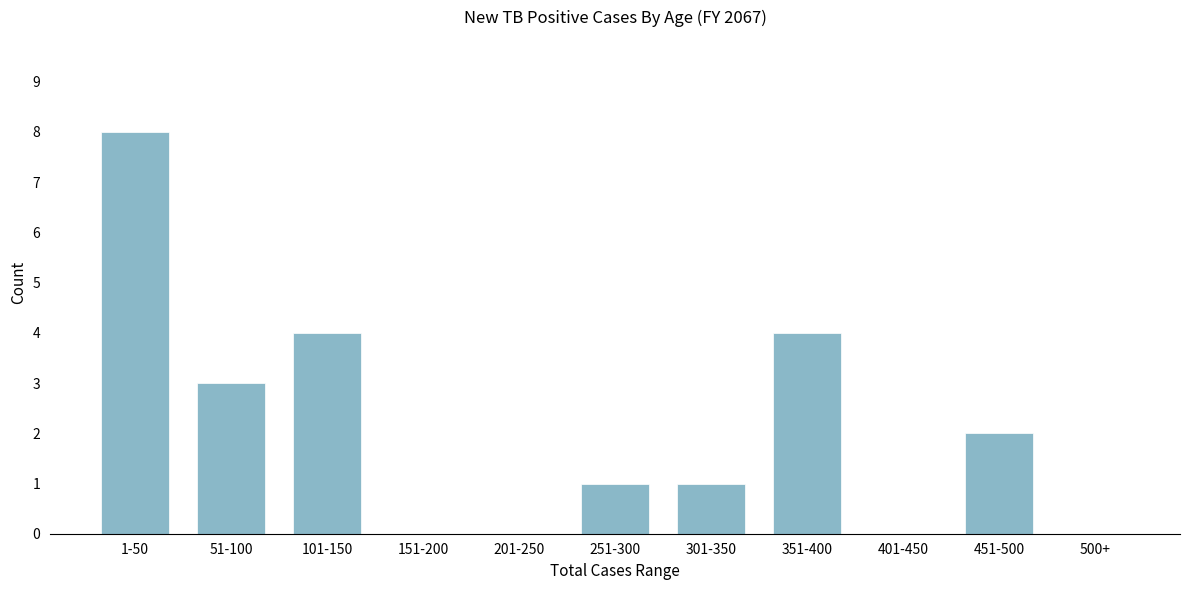

Reading left to right, what are all the values shown in this chart?

1-50=8	51-100=3	101-150=4	151-200=0	201-250=0	251-300=1	301-350=1	351-400=4	401-450=0	451-500=2	500+=0